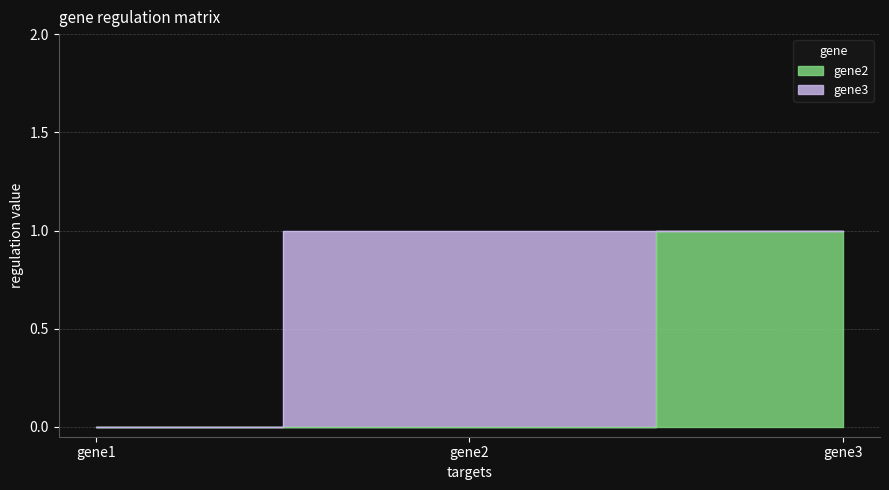

Reading left to right, extract all data points from this chart.

0	0	1